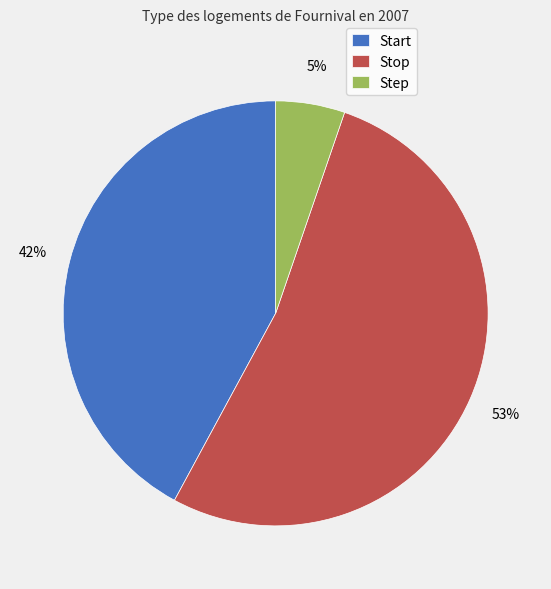

To the nearest percent, what is the combined percentage of Stop and Start?

95%